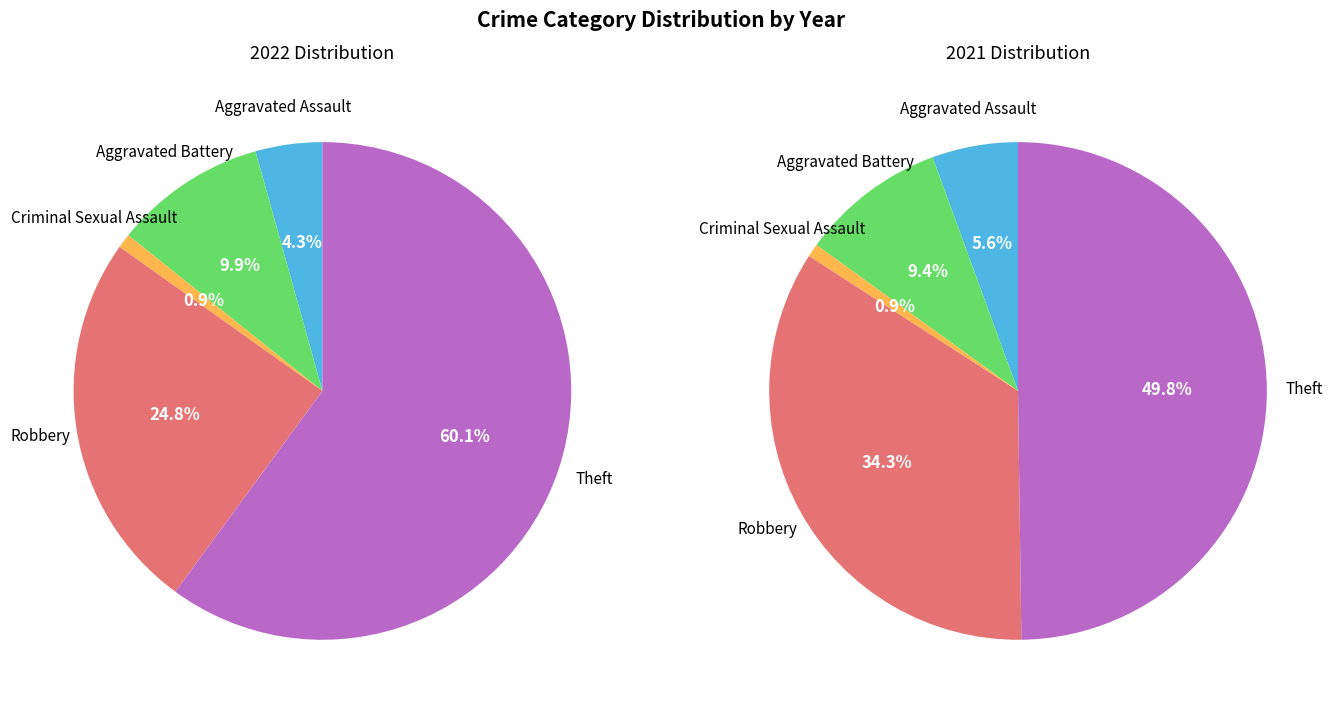

To the nearest percent, what is the difference between the largest and smallest slice percentages?

49%